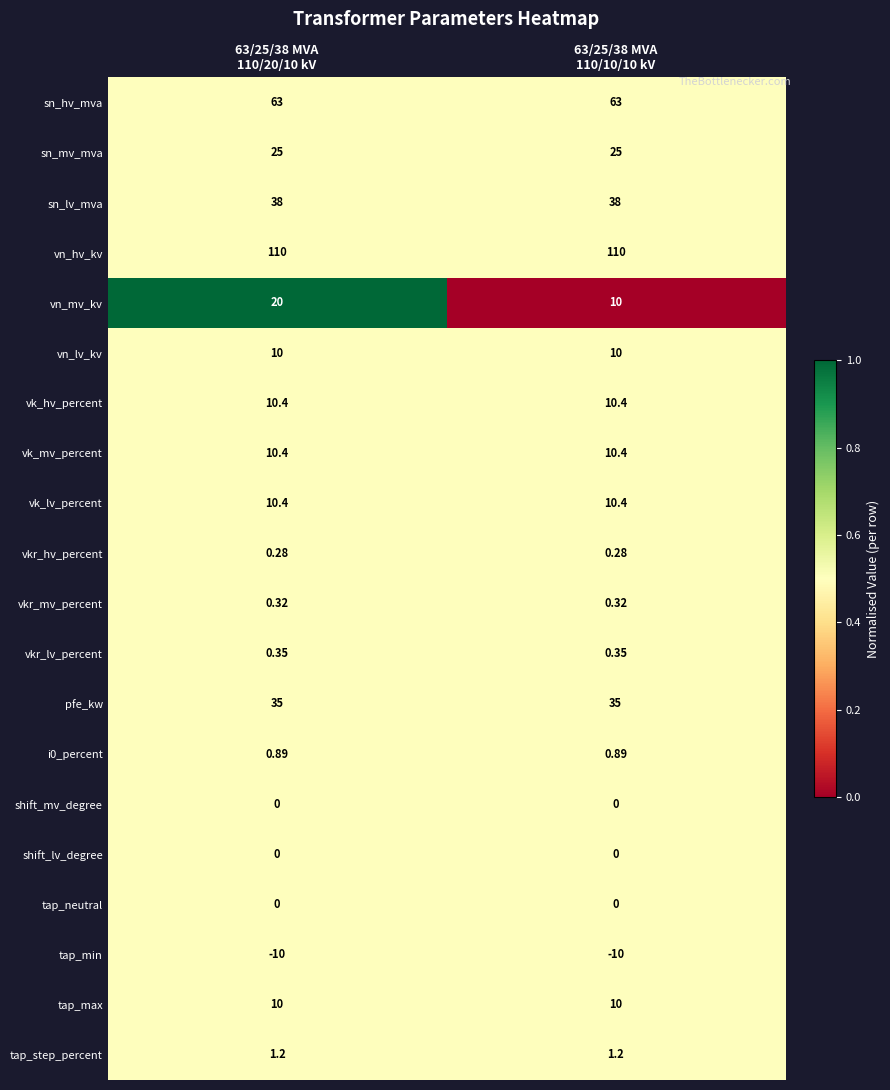

What is the spread (max minus min) of values at 63/25/38 MVA
110/20/10 kV?

120.0